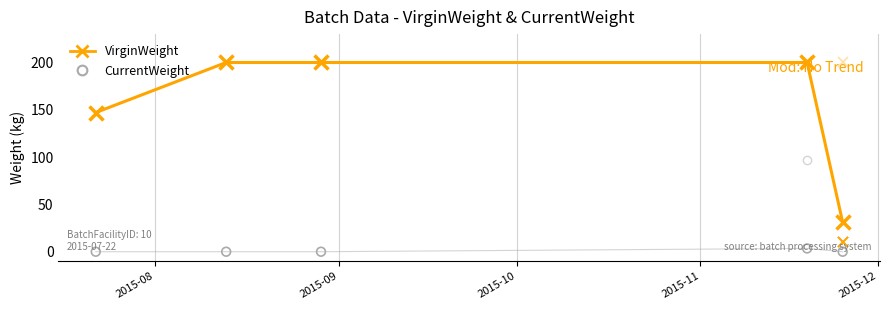

At how many categories does at least one series exceed 155?

3